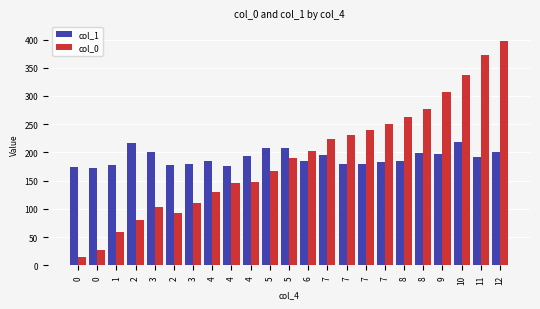

Rank the series by their average value, from highest to lowest.

col_1, col_0